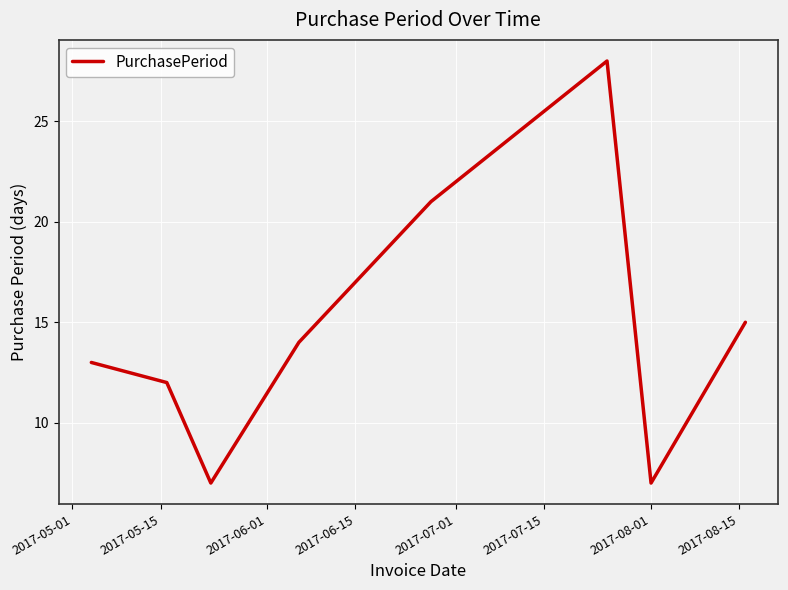

What is the minimum value shown in the chart?

7